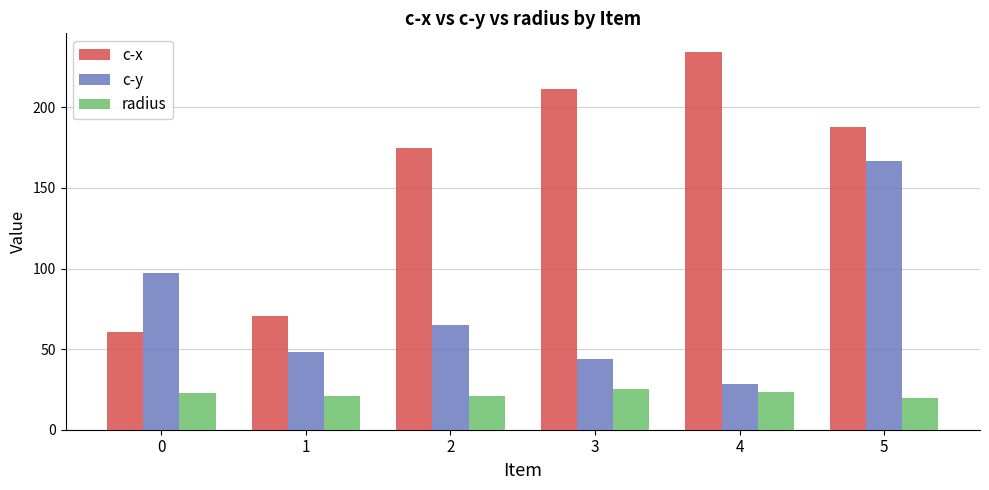

How many bars are there in total?

18